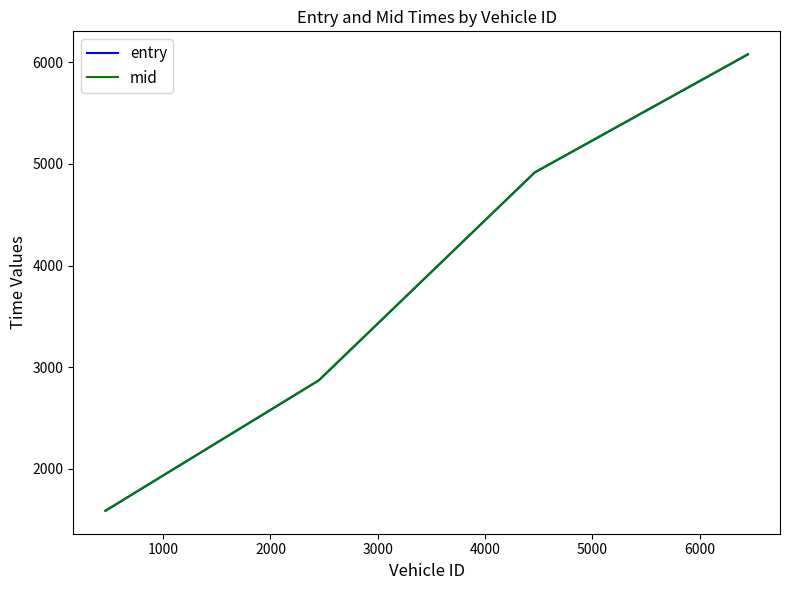

What is the greatest value displayed?

6081.3